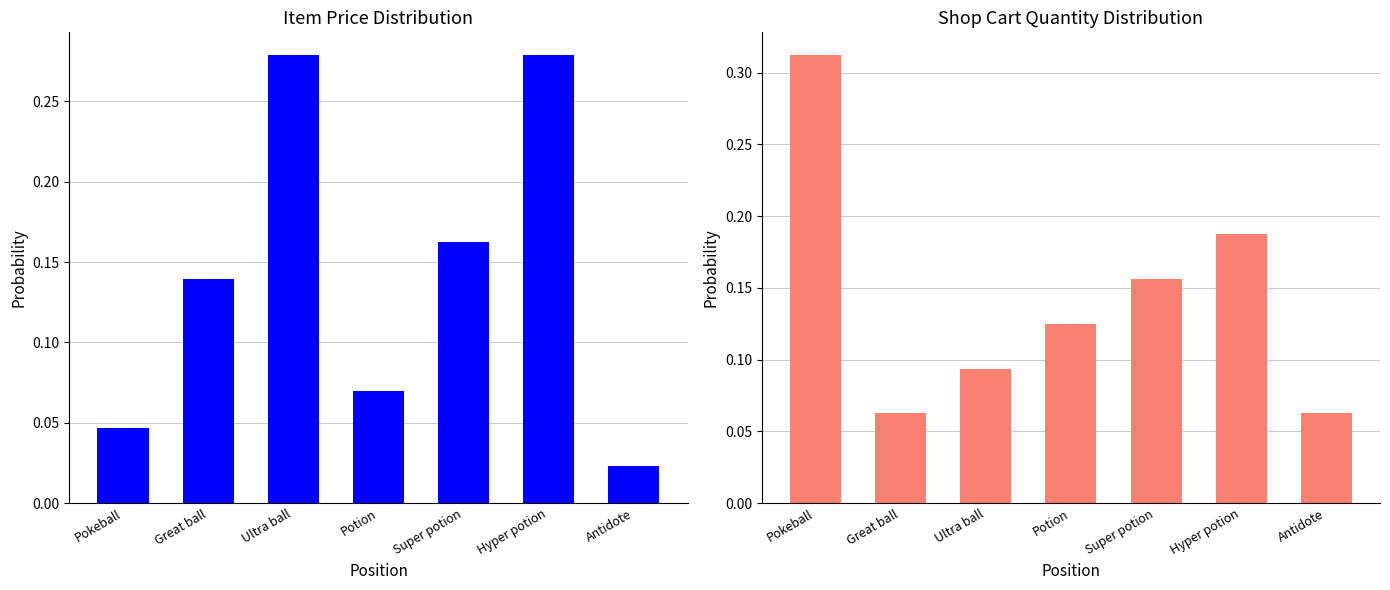

True or false: Item price has a value of 0.1 at Hyper potion.

False